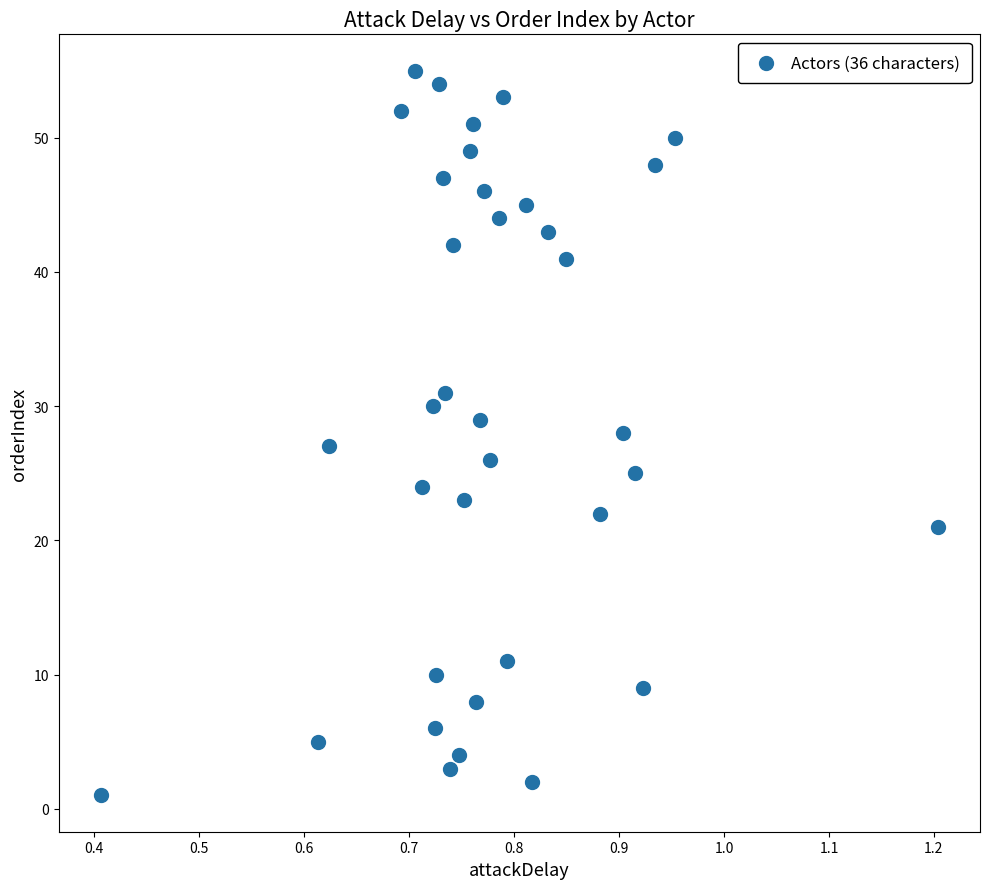

What is the range of Y values (max minus min)?

54